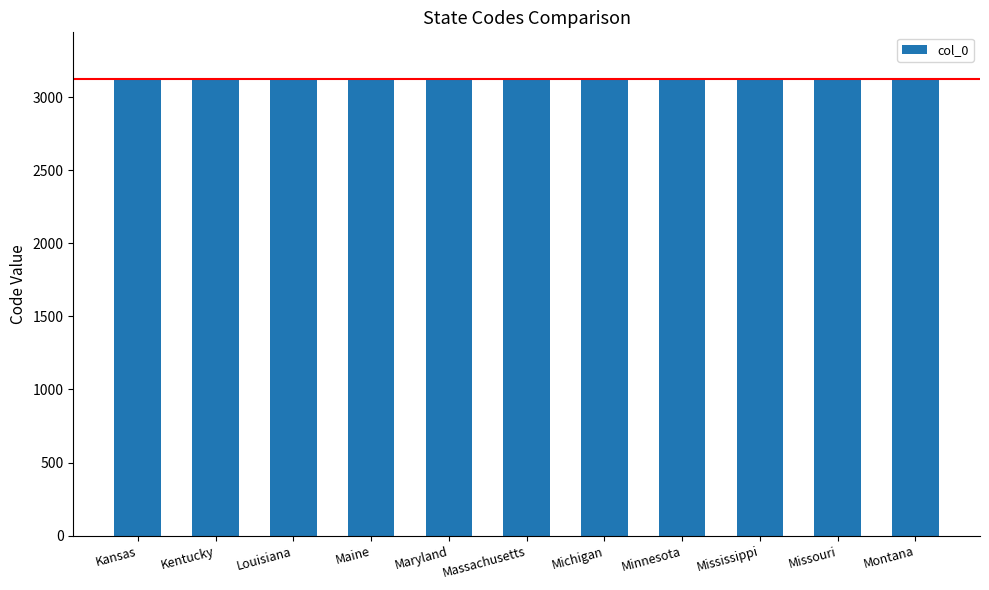

What is the label of the 1st bar from the left?

Kansas